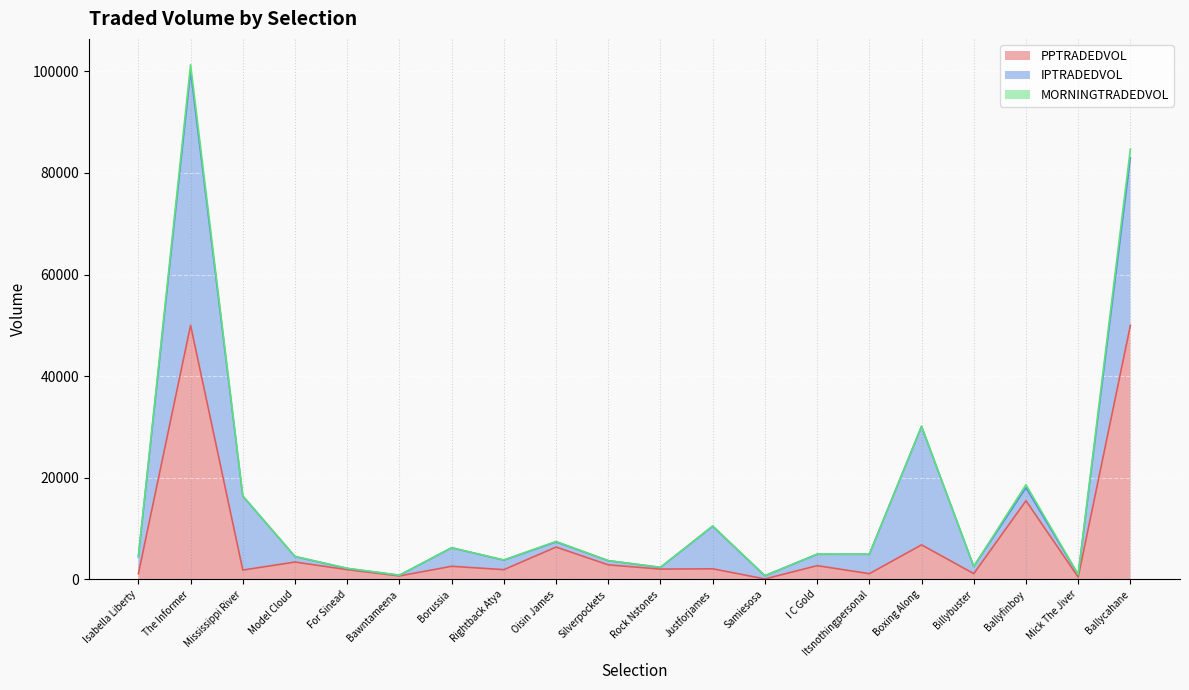

True or false: PPTRADEDVOL has a value of 15490.1 at Ballyfinboy.

True